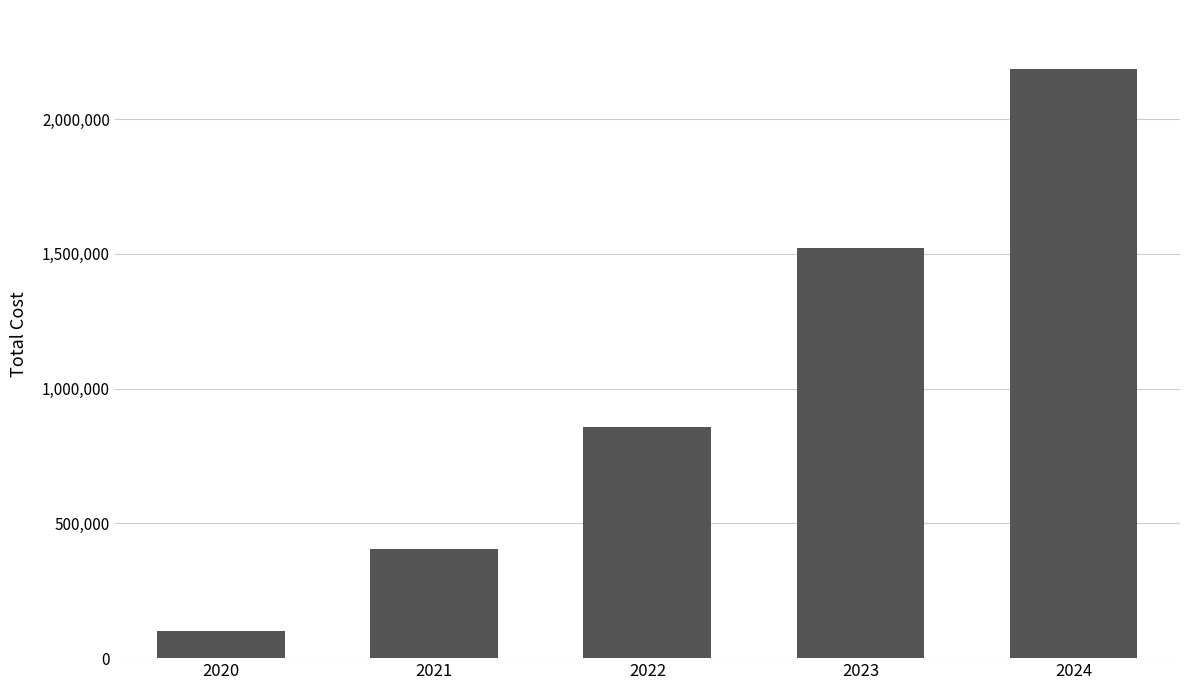

Reading left to right, transcribe all the data shown in this chart.

102541.5	404488.9	857942.2	1522155.6	2186368.9